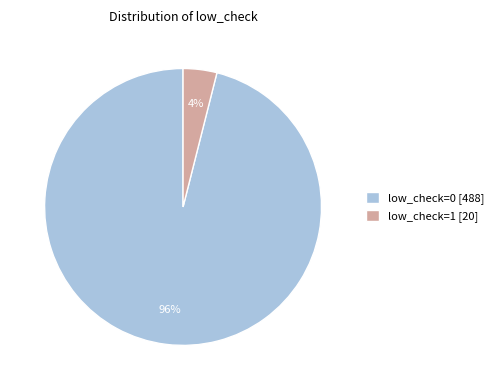

True or false: low_check=0 [488] accounts for 84% of the total.

False